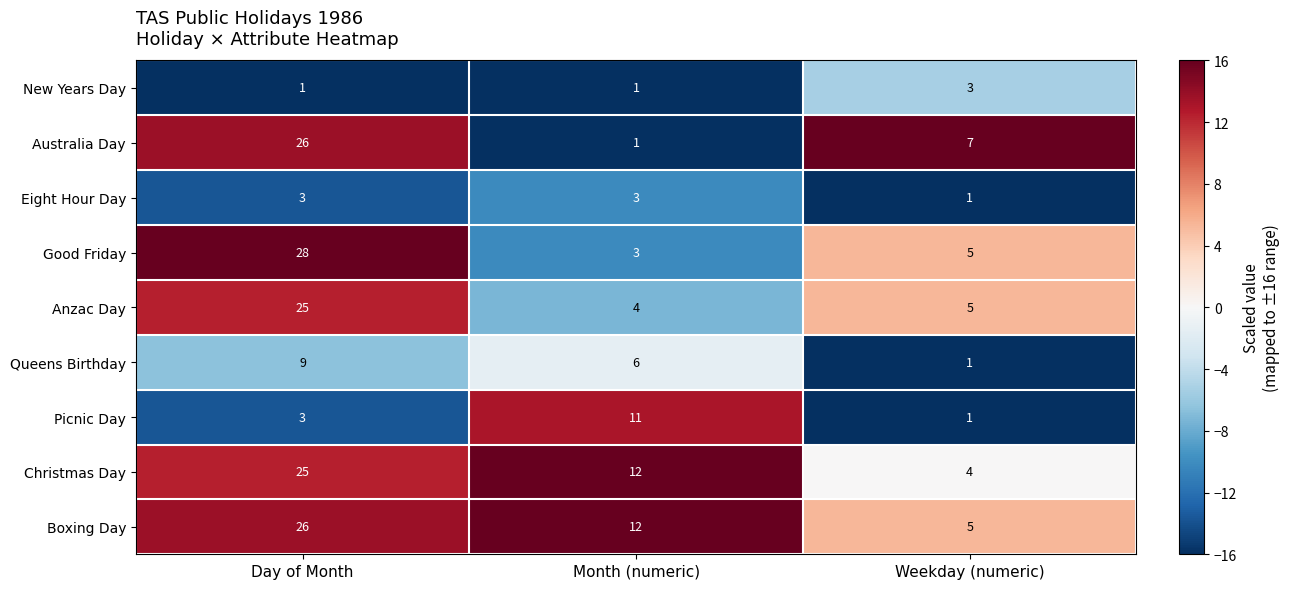

The value of Picnic Day at Weekday (numeric) is 2. True or false?

False